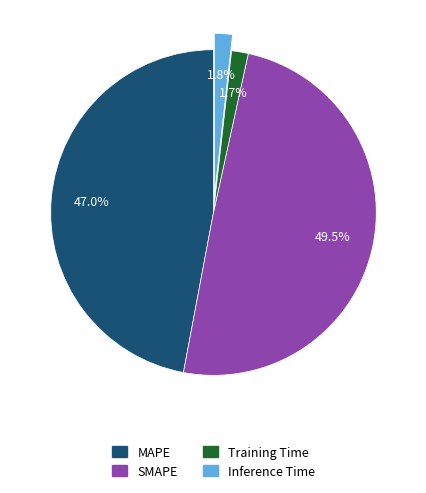

To the nearest percent, what is the difference between the Training Time and MAPE slice percentages?

45%